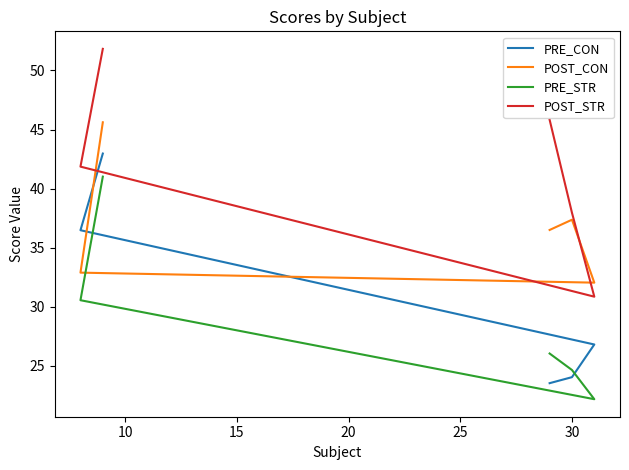

Reading left to right, list all the values displayed in this chart.

PRE_CON: 23.5	24.0	26.8	36.5	43.0
POST_CON: 36.5	37.4	32.0	32.9	45.6
PRE_STR: 26.0	24.6	22.2	30.5	41.0
POST_STR: 45.8	38.0	30.8	41.9	51.8